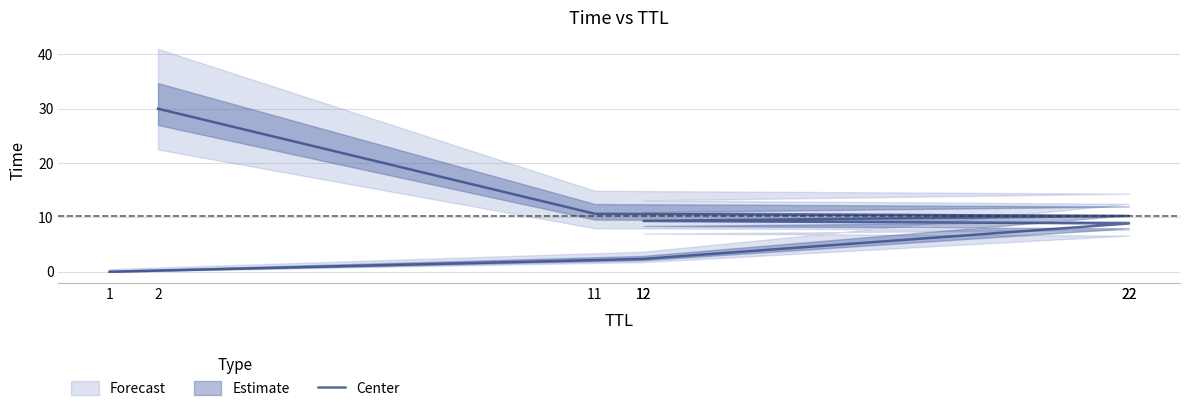

Which has a higher value, 1 or 11?

11